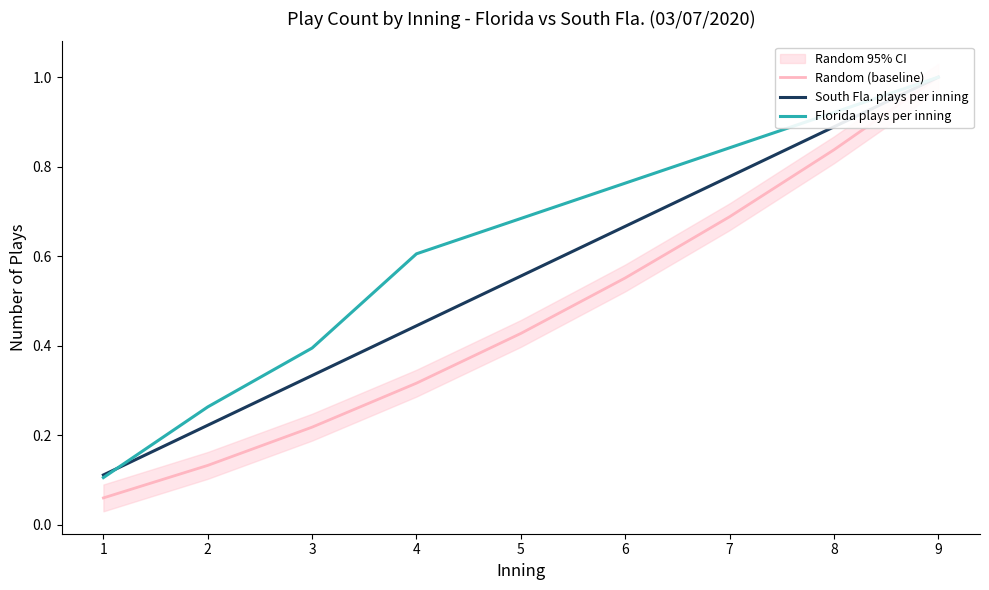

List the labels in order of Florida plays per inning value, smallest first.

1, 2, 3, 4, 5, 6, 7, 8, 9